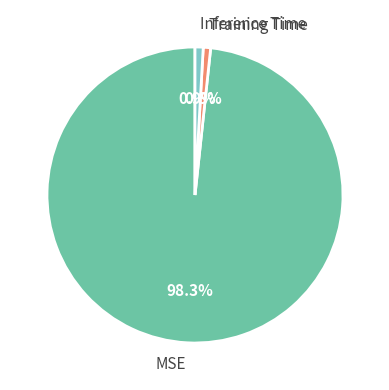

To the nearest percent, what portion does MSE represent?

98%